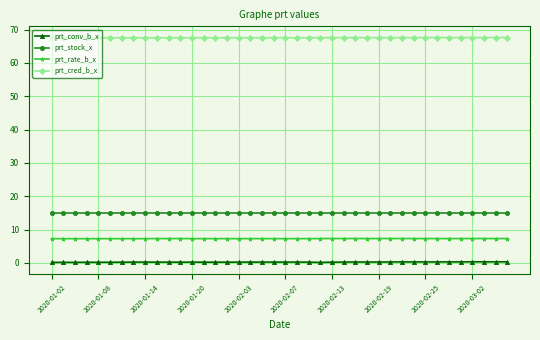

What is the greatest value displayed?

67.6